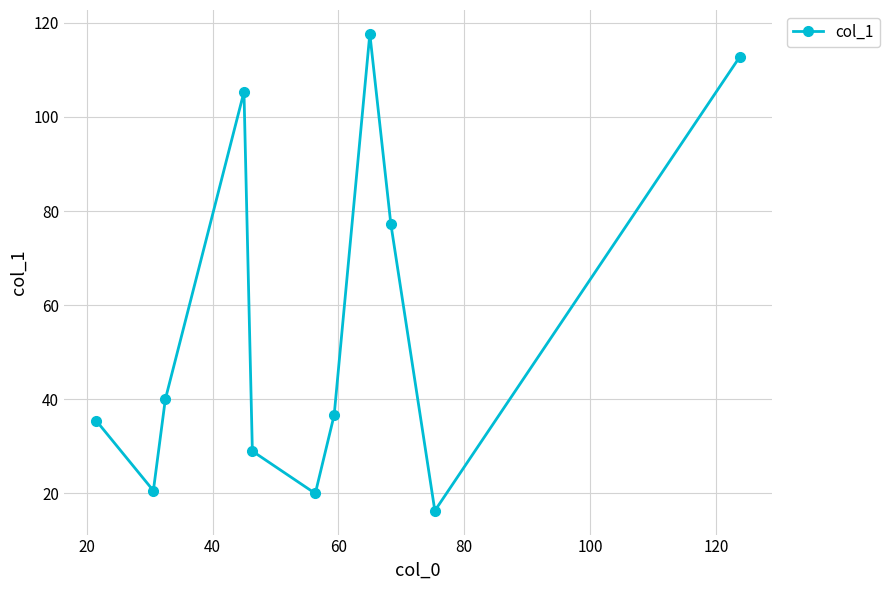

What is the smallest value displayed?

16.3